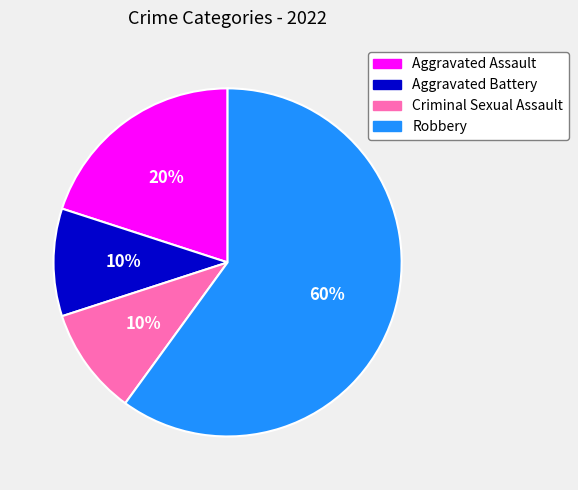

True or false: Aggravated Assault accounts for 20% of the total.

True